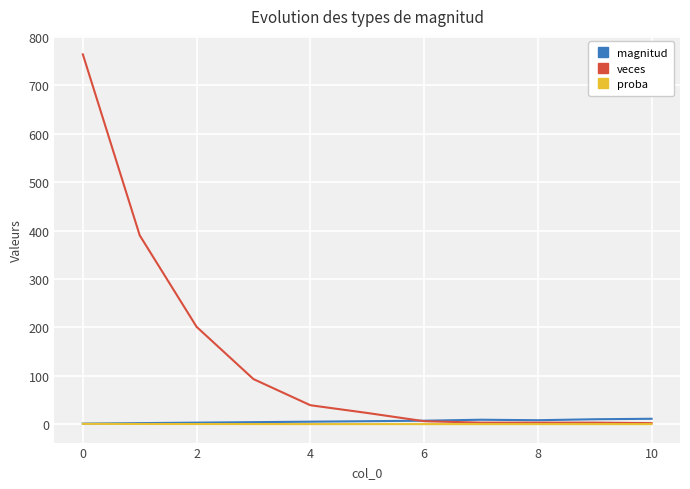

What is the maximum value shown in the chart?

764.0